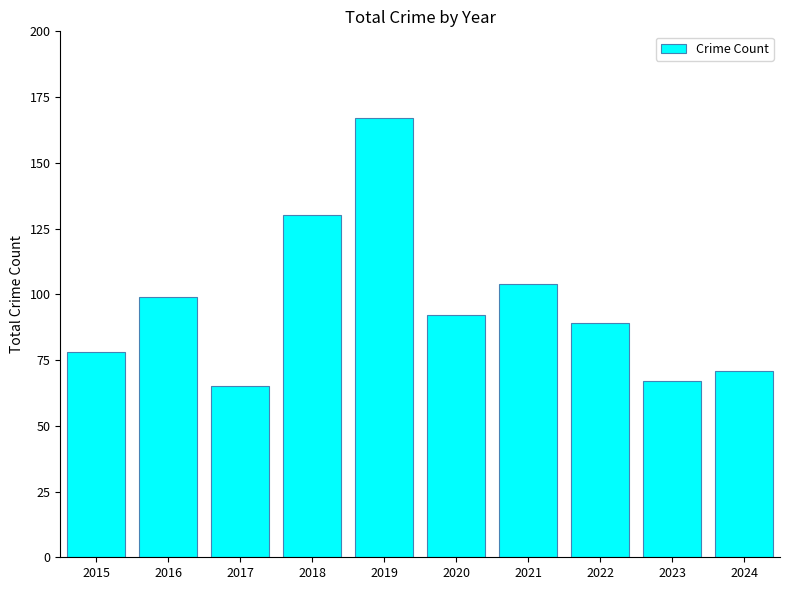

True or false: the data shows 34 at 2015.

False